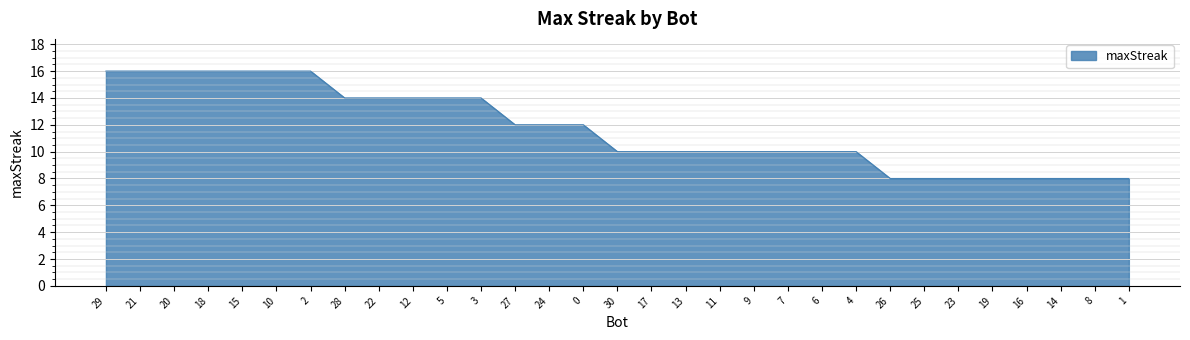

Does the chart have visible grid lines?

Yes